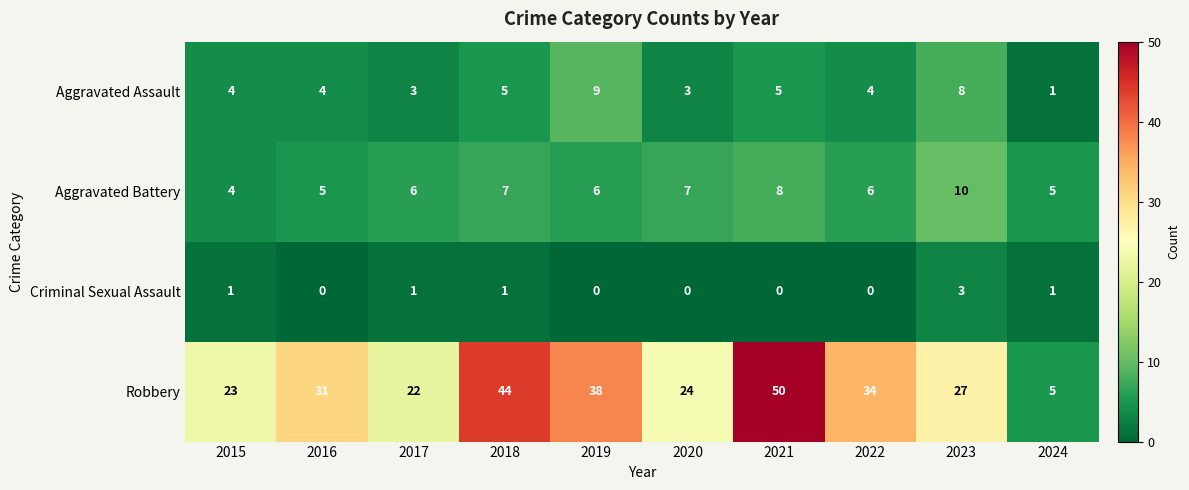

Count the Aggravated Assault values in the range 3 to 5.

7